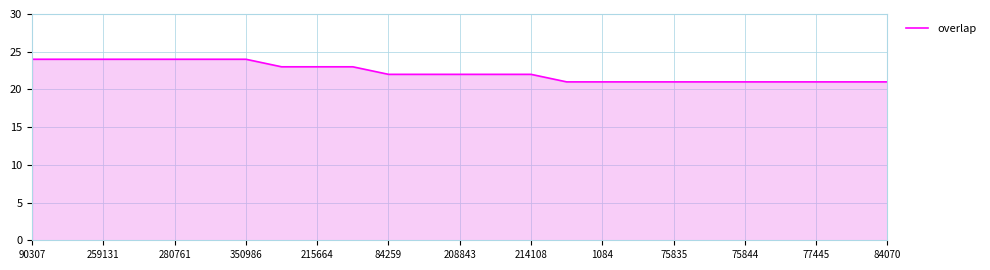

How many categories are shown in the chart?

25